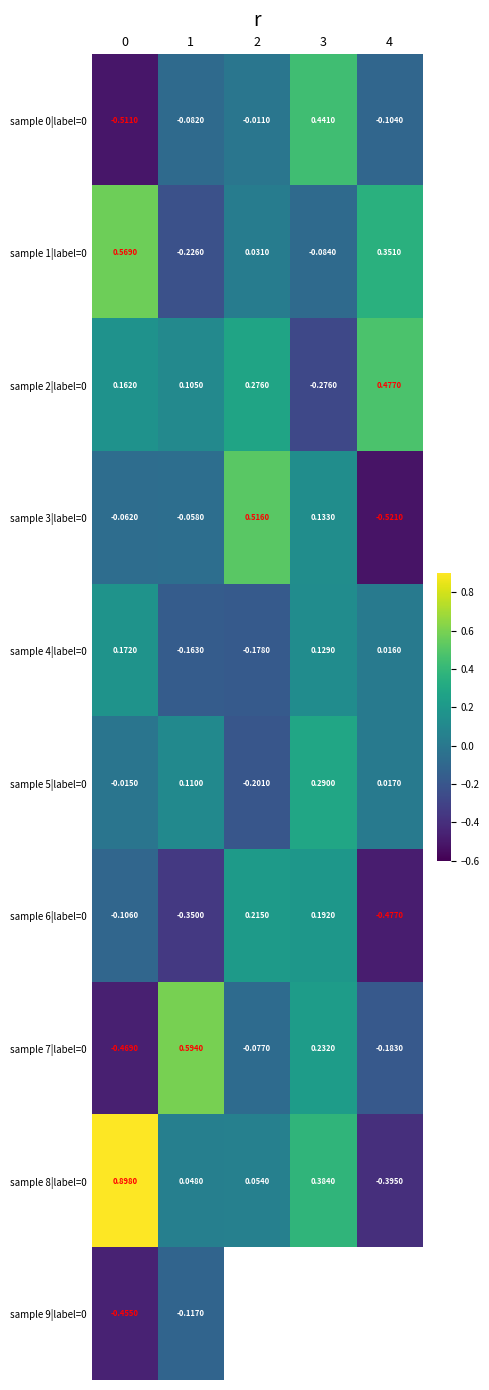

Is the value of sample 5|label=0 at 1 greater than the value of sample 6|label=0 at 0?

Yes